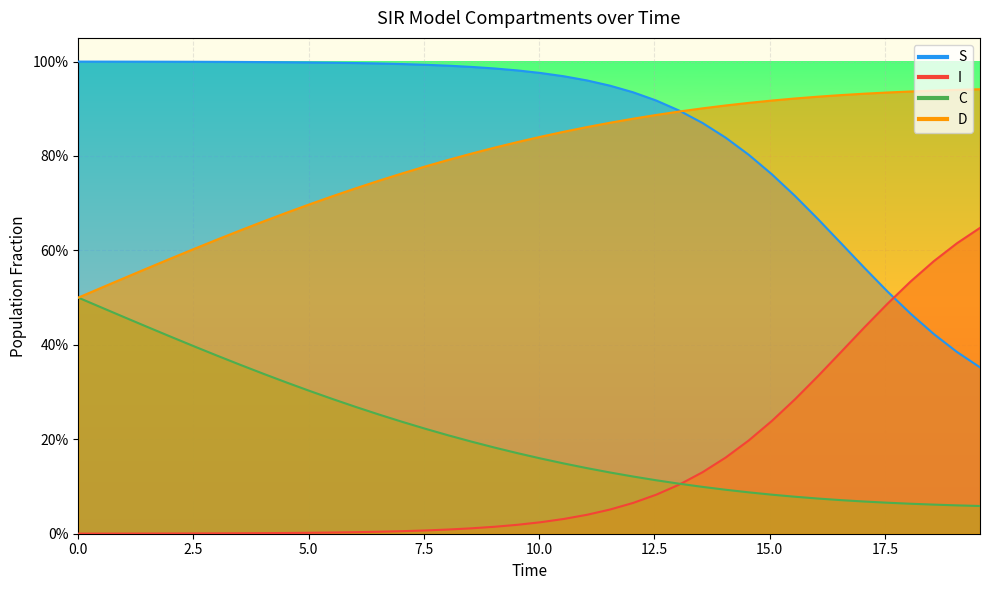

What is the minimum value for S?

0.4